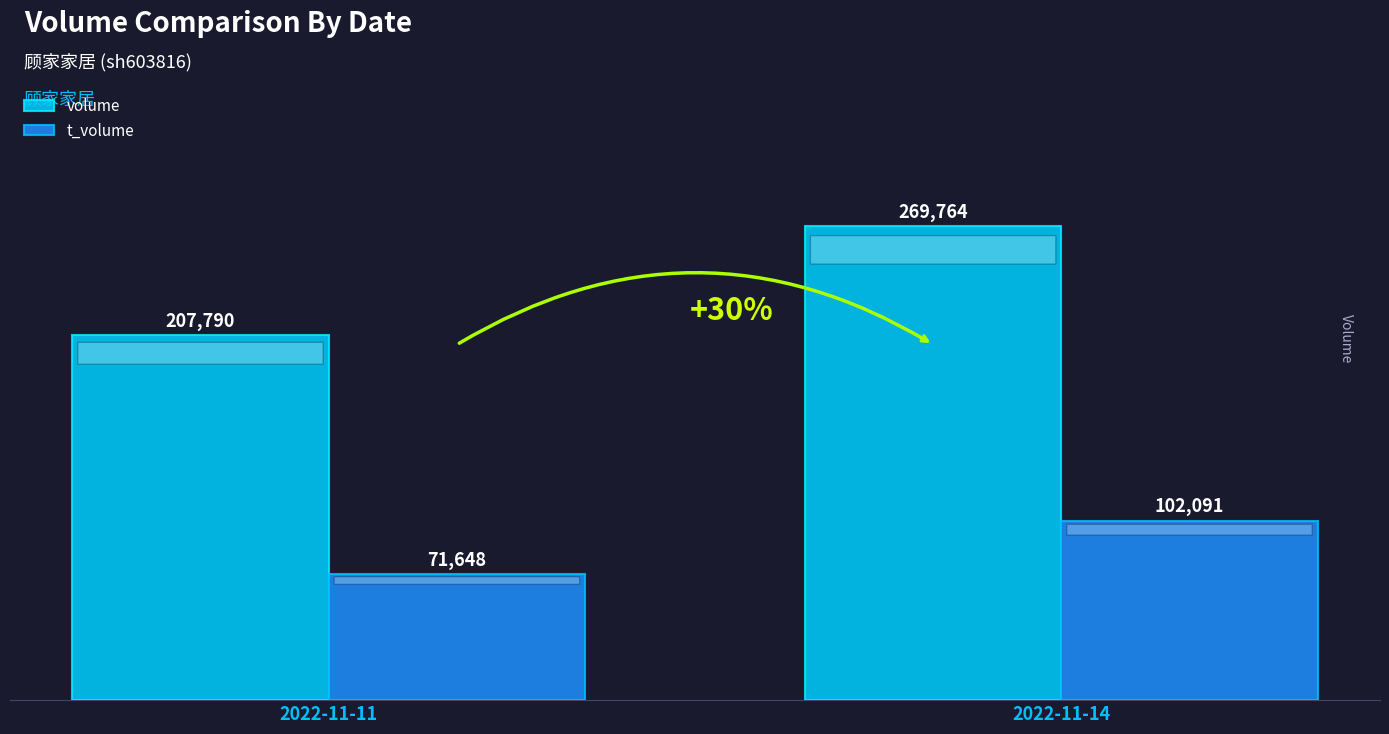

What is the sum of all t_volume values?

173739